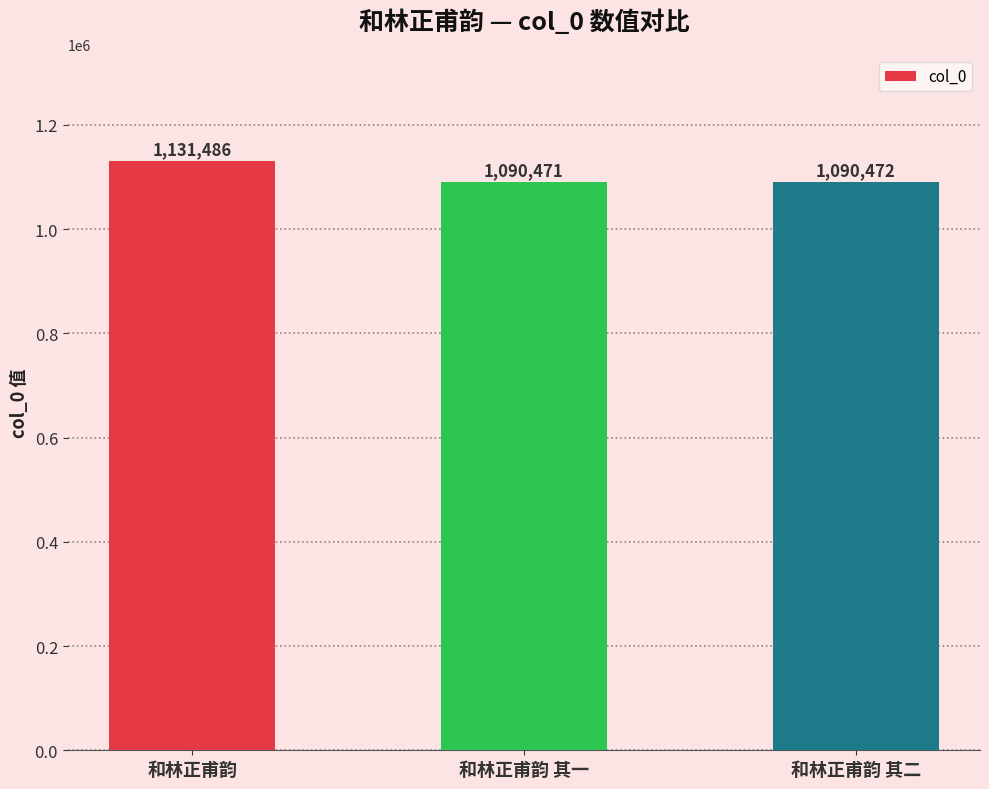

Approximately how many times larger is the value at 和林正甫韵 其二 compared to 和林正甫韵?

1.0